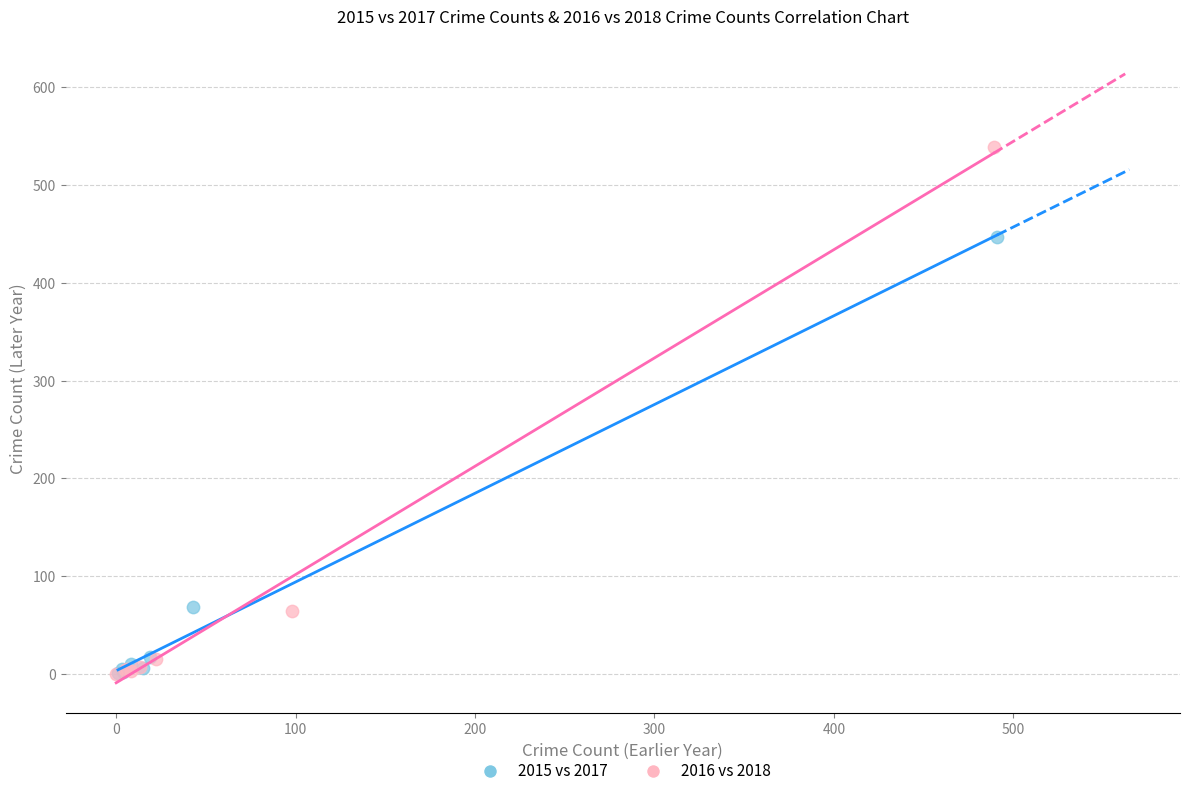

Which series reaches the maximum Y coordinate?

2016 vs 2018